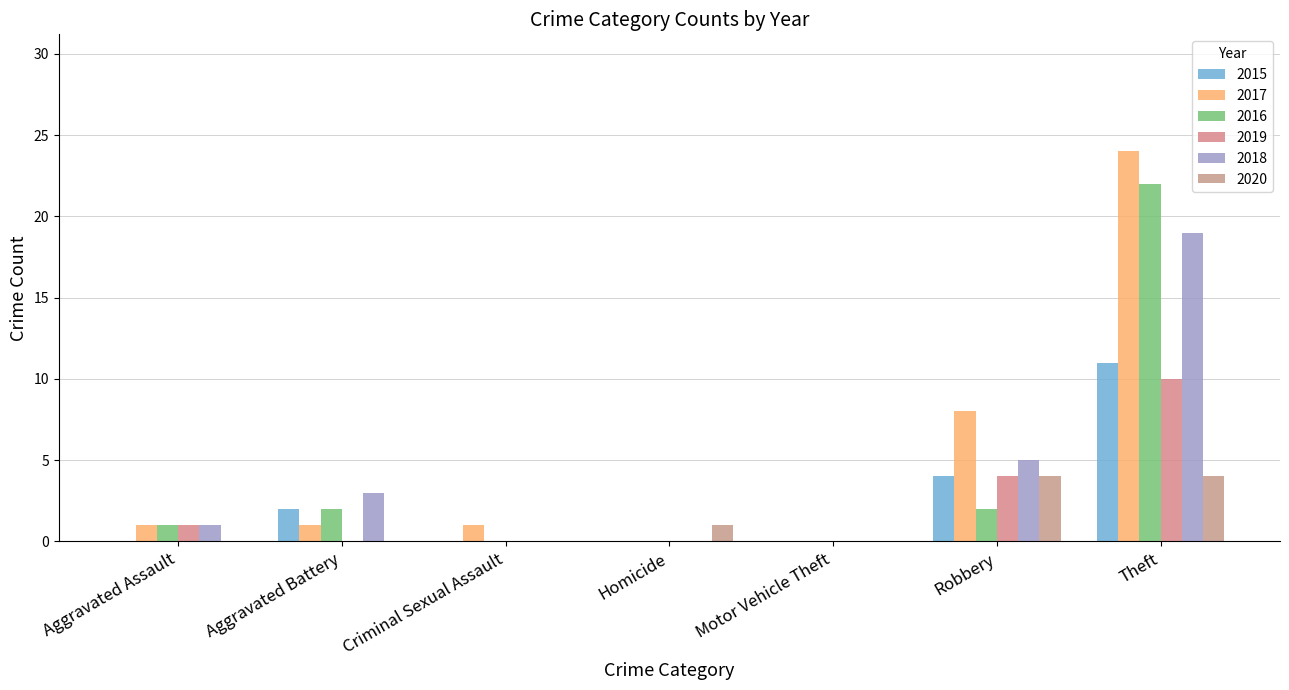

What is the sum of the 2020 values at Theft and Criminal Sexual Assault?

4